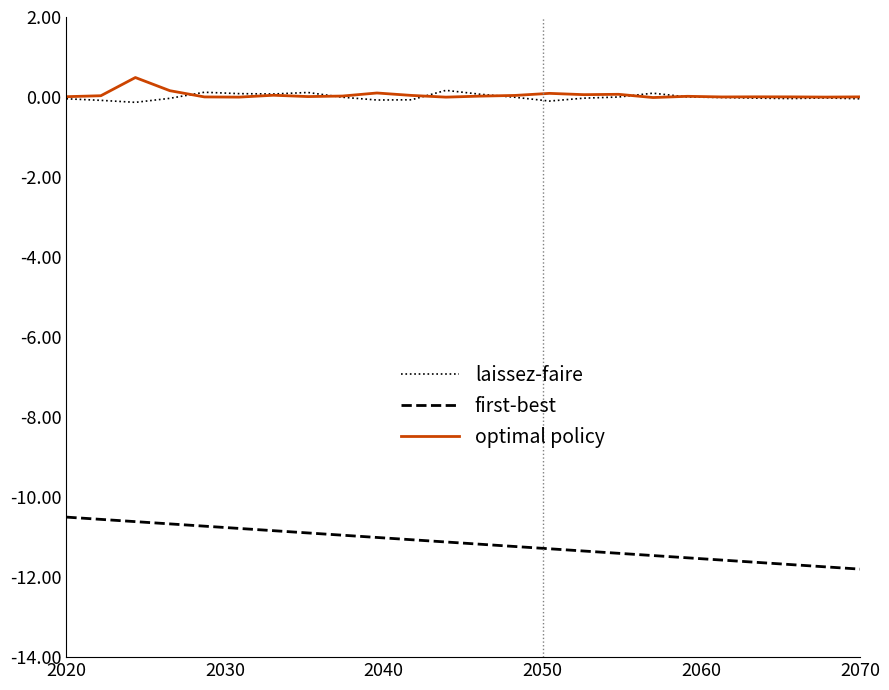

True or false: first-best and optimal policy cross at least once.

False